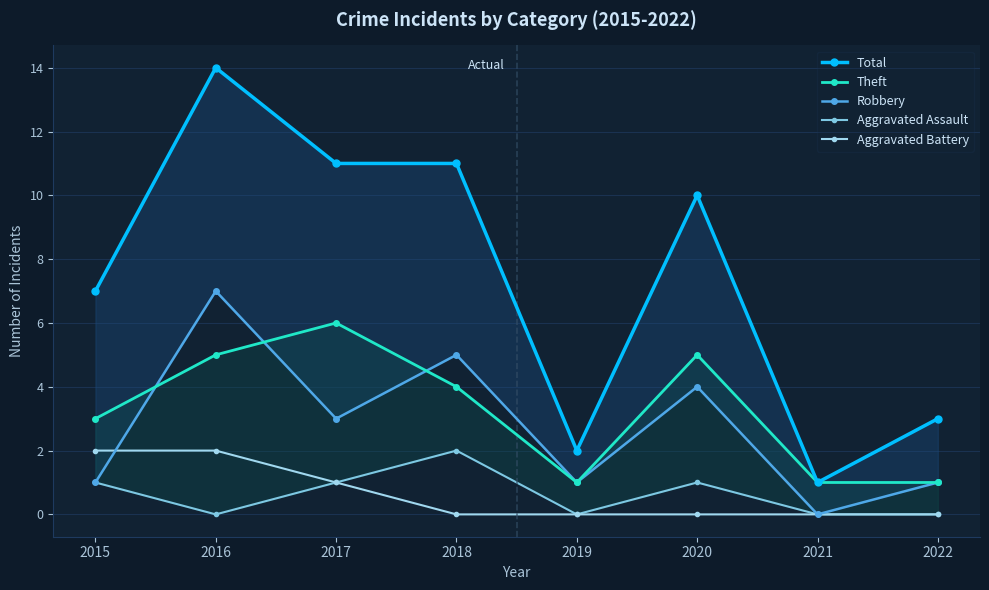

Rank the series at 2017 from highest to lowest value.

Total, Theft, Robbery, Aggravated Assault, Aggravated Battery